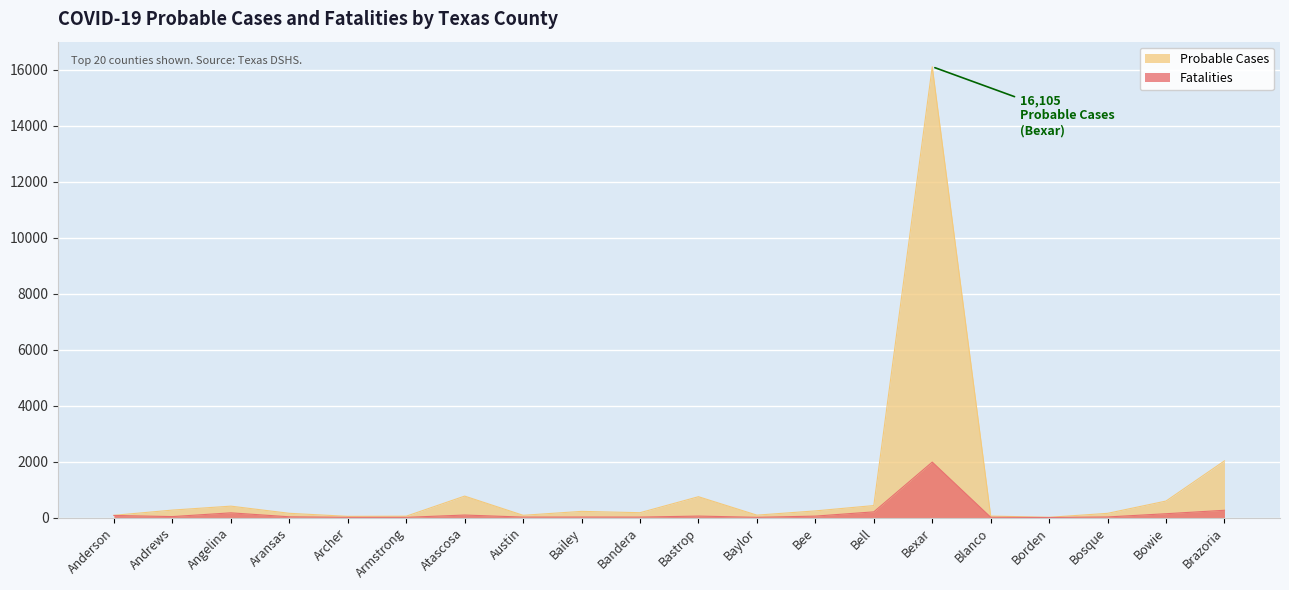

Rank the categories by Probable Cases value from lowest to highest.

Borden, Archer, Armstrong, Blanco, Anderson, Austin, Baylor, Bosque, Aransas, Bandera, Bailey, Bee, Andrews, Angelina, Bell, Bowie, Bastrop, Atascosa, Brazoria, Bexar